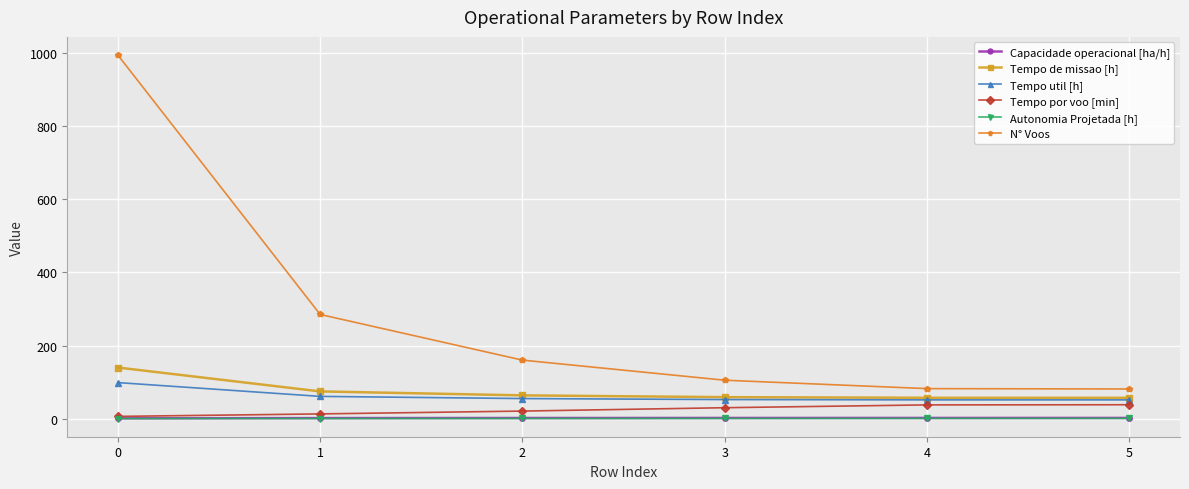

How many data points does each series have?

6